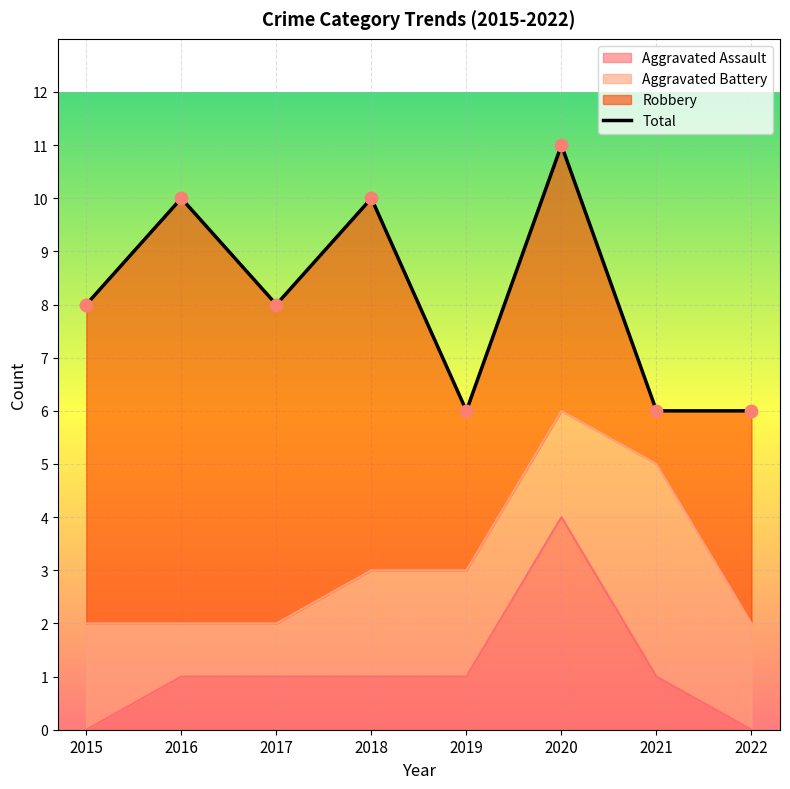

What is the change in value from 2016 to 2017?

-2